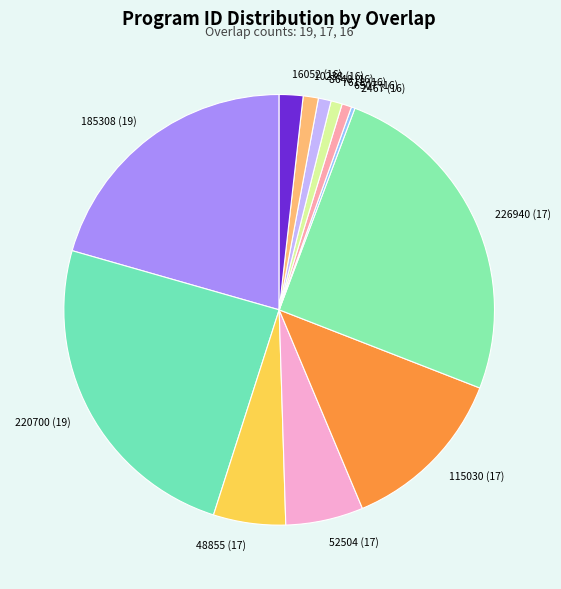

Which category has the biggest portion of the pie?

226940 (17)